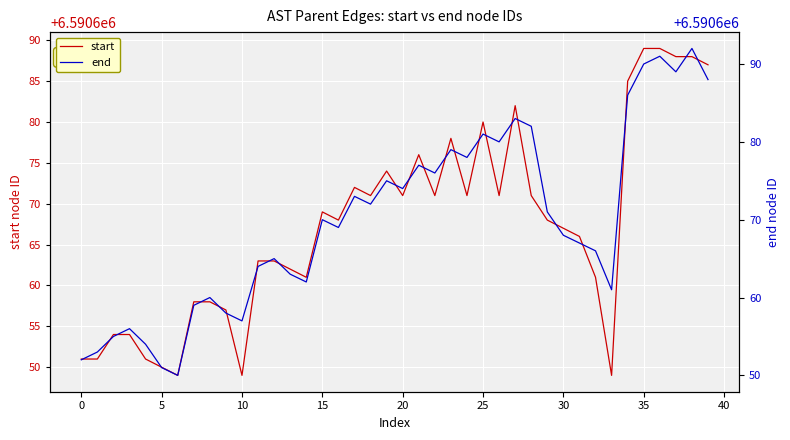

Read the start value at 0, to the nearest 5.

6590650